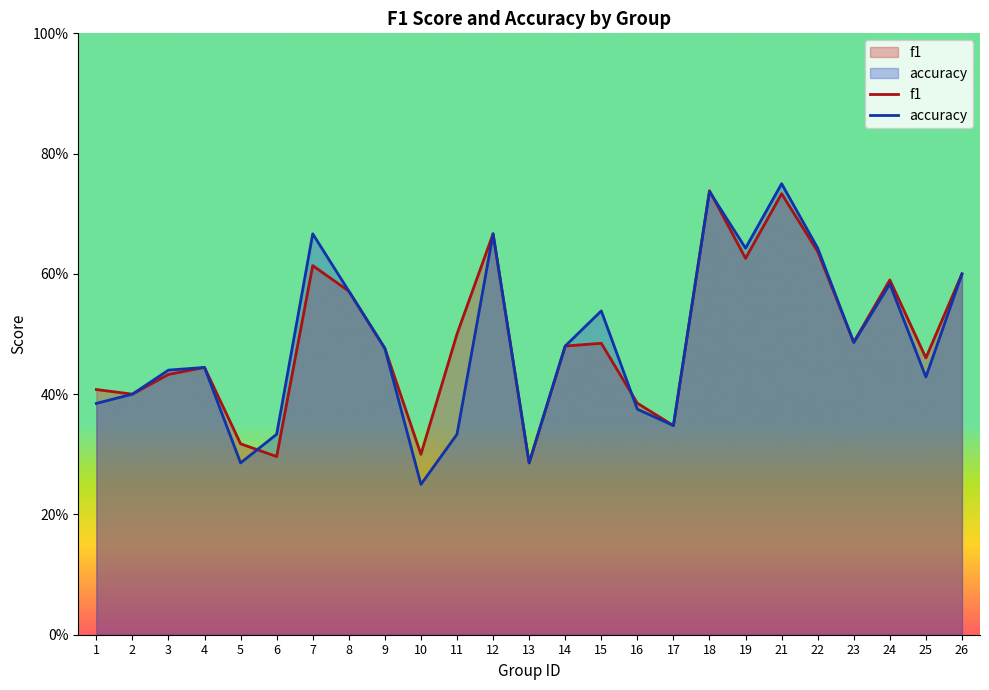

Reading left to right, extract all data points from this chart.

f1: 1=0.4	2=0.4	3=0.4	4=0.4	5=0.3	6=0.3	7=0.6	8=0.6	9=0.5	10=0.3	11=0.5	12=0.7	13=0.3	14=0.5	15=0.5	16=0.4	17=0.3	18=0.7	19=0.6	21=0.7	22=0.6	23=0.5	24=0.6	25=0.5	26=0.6
accuracy: 1=0.4	2=0.4	3=0.4	4=0.4	5=0.3	6=0.3	7=0.7	8=0.6	9=0.5	10=0.2	11=0.3	12=0.7	13=0.3	14=0.5	15=0.5	16=0.4	17=0.3	18=0.7	19=0.6	21=0.8	22=0.6	23=0.5	24=0.6	25=0.4	26=0.6